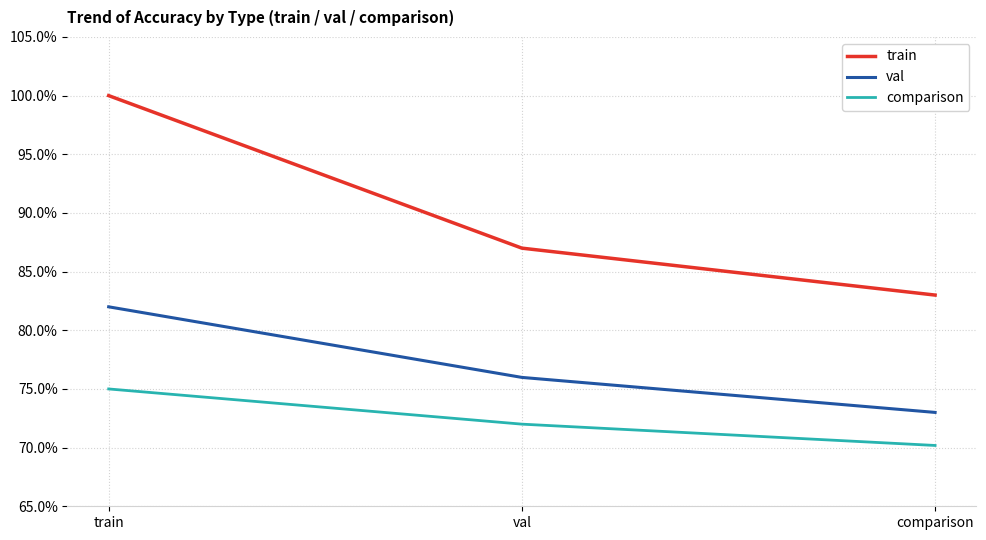

What are all the series names shown in the legend?

train, val, comparison